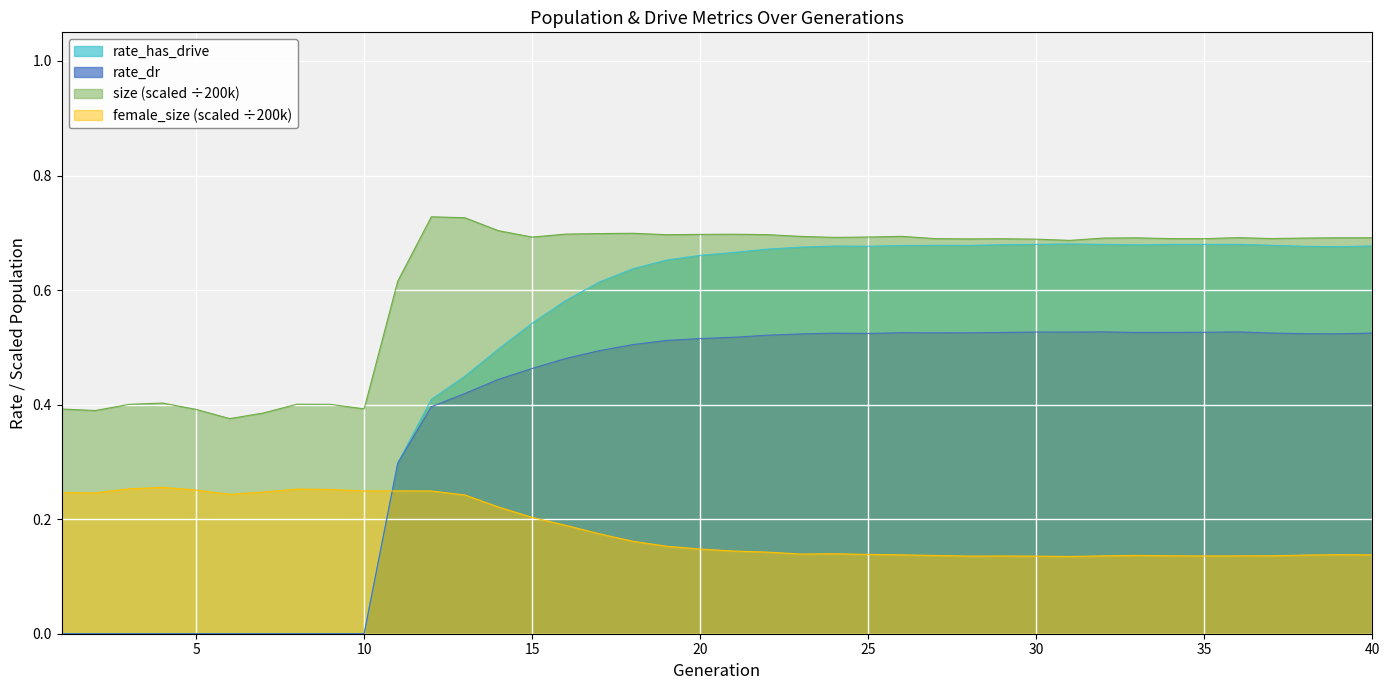

Rank the series by their maximum value, from lowest to highest.

female_size (scaled ÷200k), rate_dr, rate_has_drive, size (scaled ÷200k)